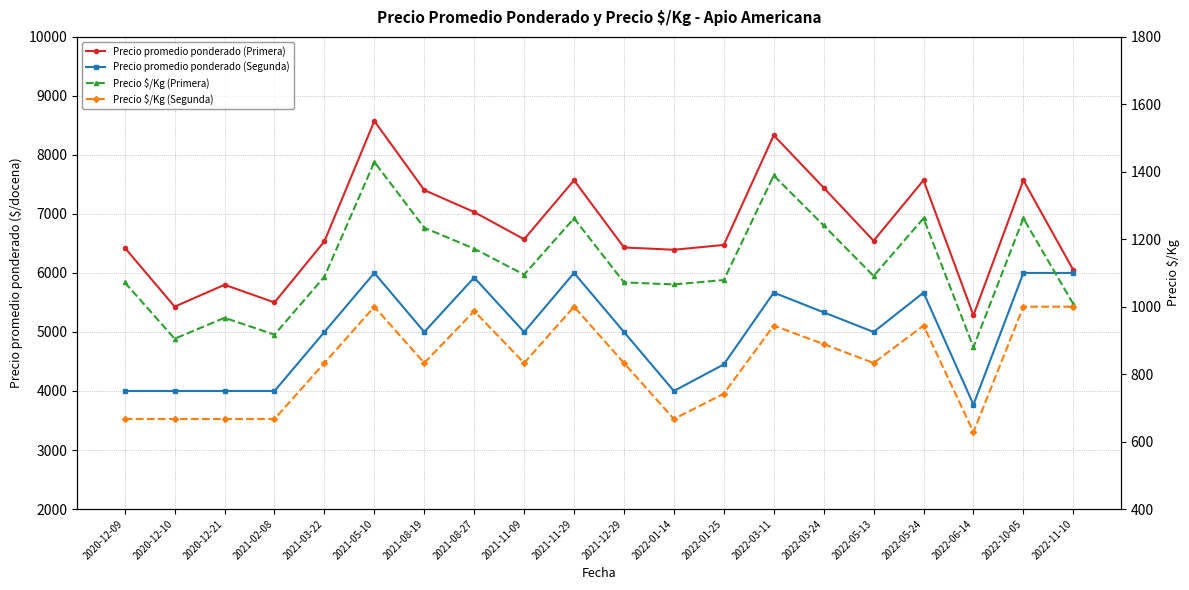

What is the lowest value of the Precio $/Kg (Primera) series?

880